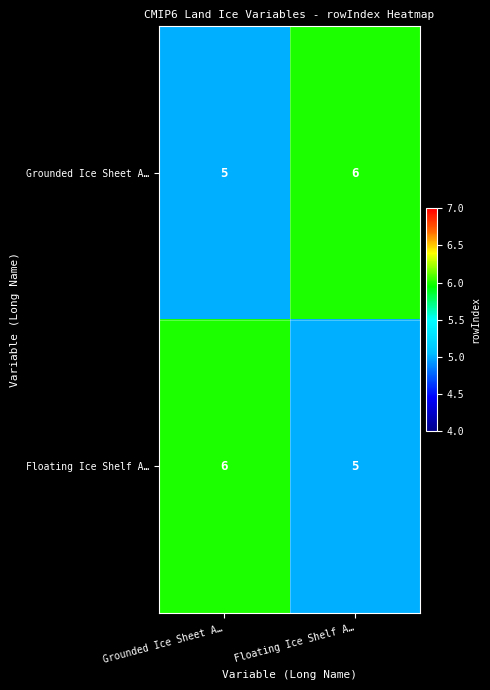

Is it true that Grounded Ice Sheet A… equals 5 at Grounded Ice Sheet A…?

True